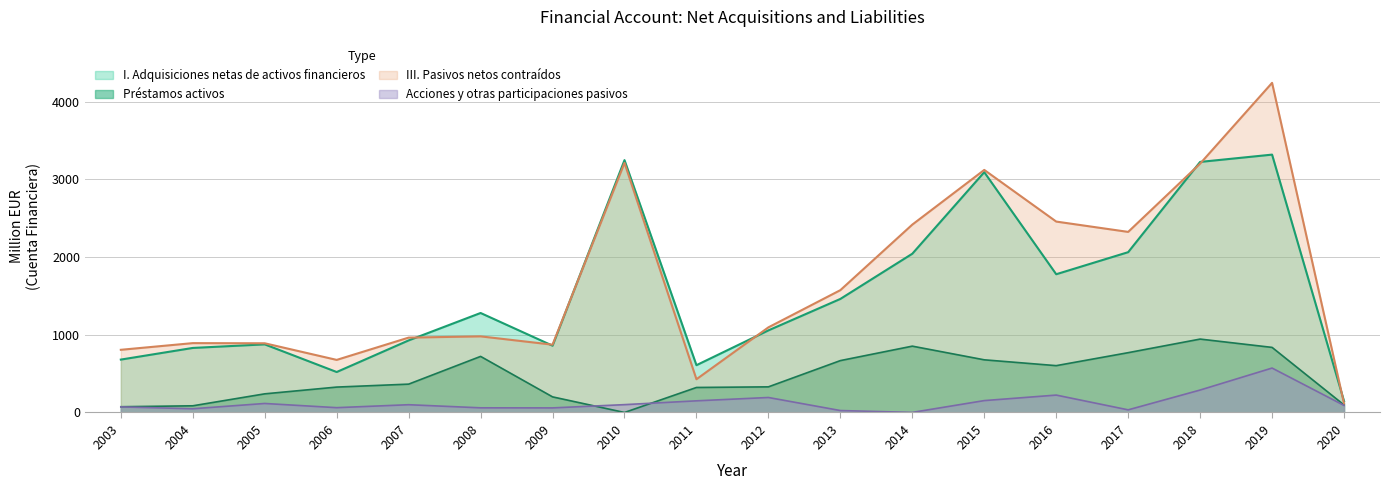

Rank the series by their maximum value, from lowest to highest.

Acciones y otras participaciones pasivos, Préstamos activos, I. Adquisiciones netas de activos financieros, III. Pasivos netos contraídos